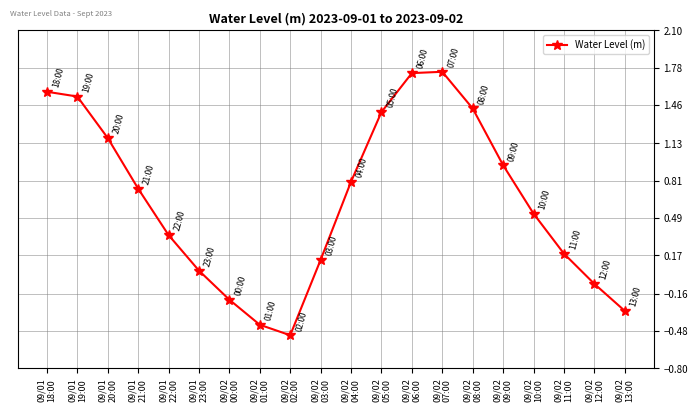

Where is the data nearest to the value 0?

09/01
23:00